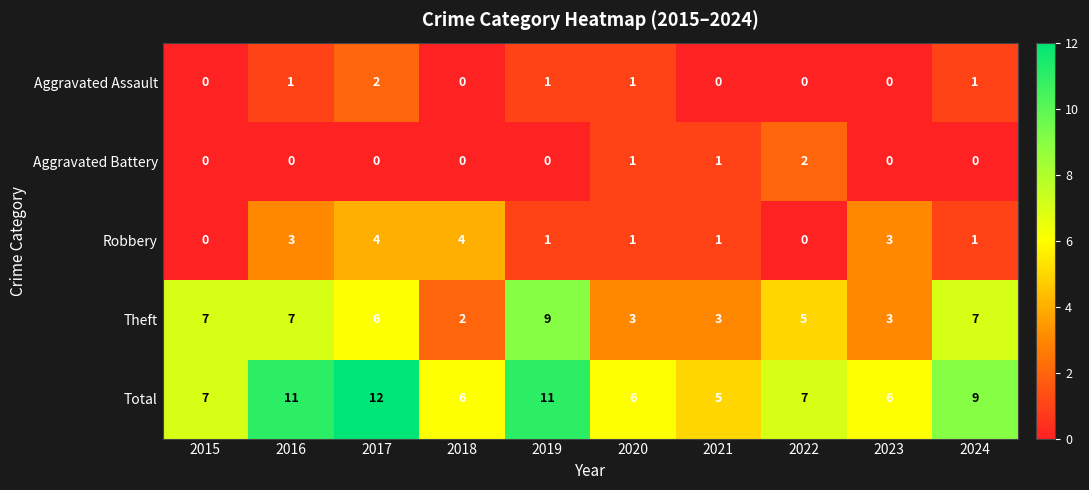

What is the sum of all Theft values?

52